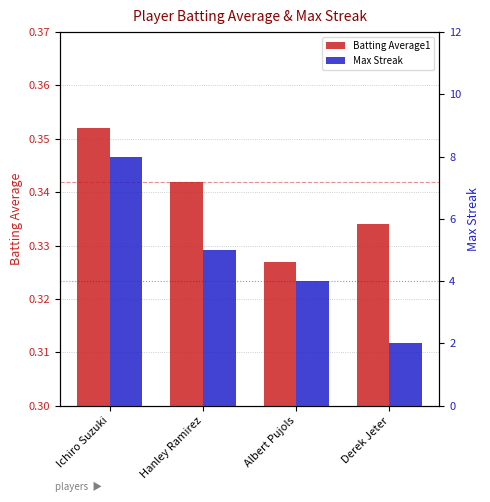

What is the label of the 4th bar from the right?

Ichiro Suzuki